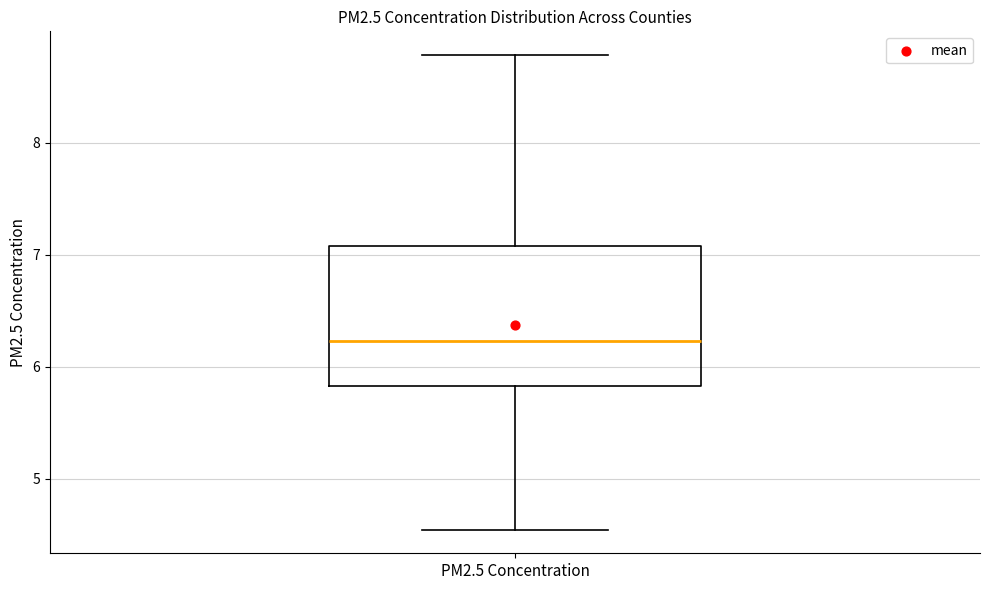

Transcribe this box plot: give where the median line is, the range the box spans, and where the two whiskers end, as read against the y-axis. The values are not printed on the chart, so give them approximately, as read against the axis.

median 6.2, box 5.8 to 7.1, whiskers 4.5 to 8.8